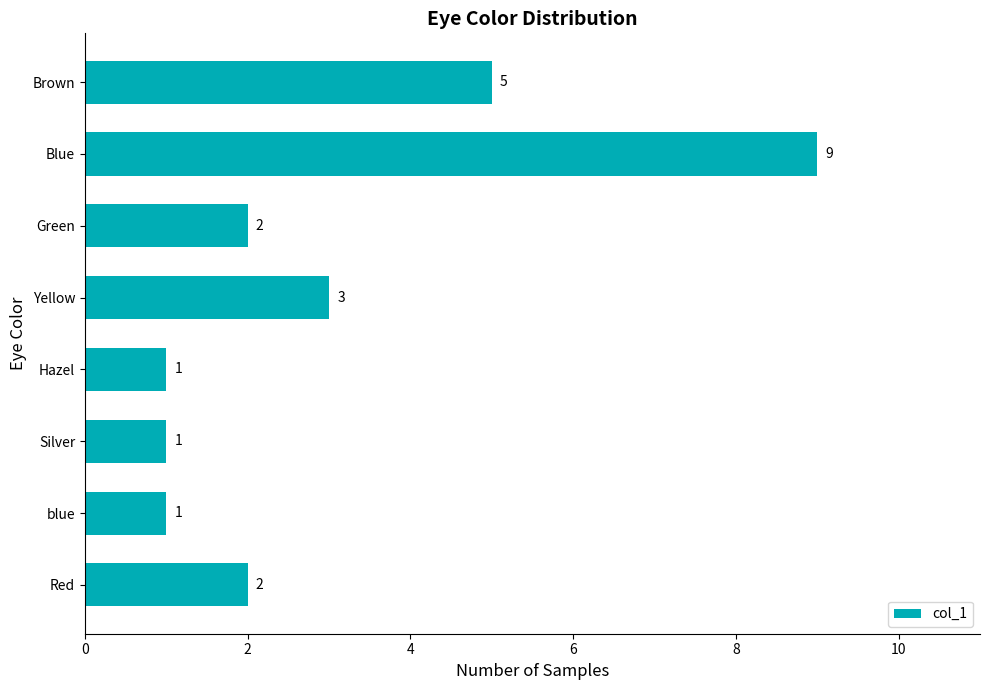

What is the label of the 5th bar from the bottom?

Yellow